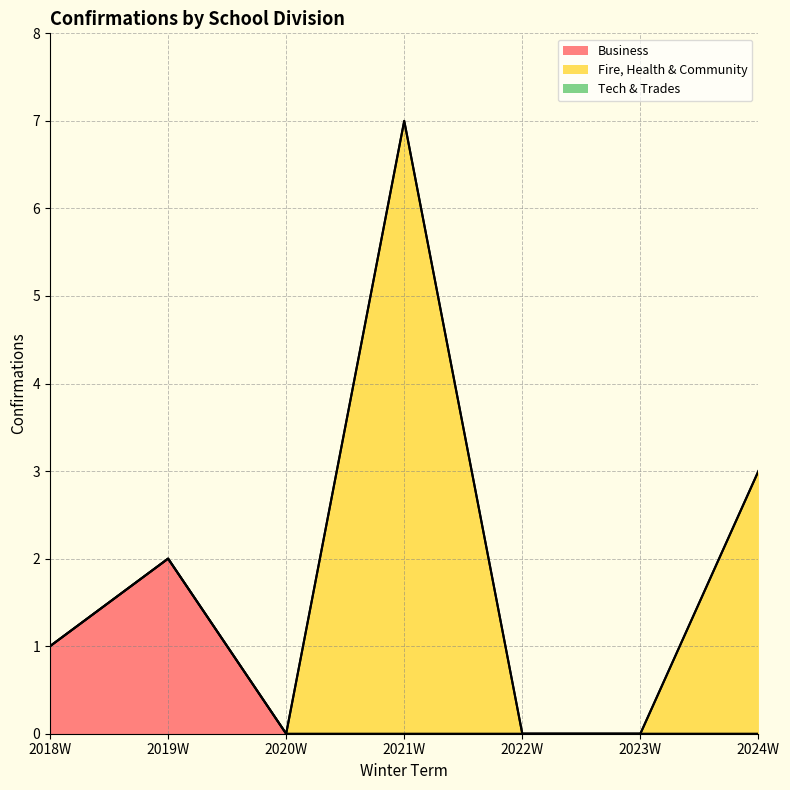

What position from the right is 2022W?

3